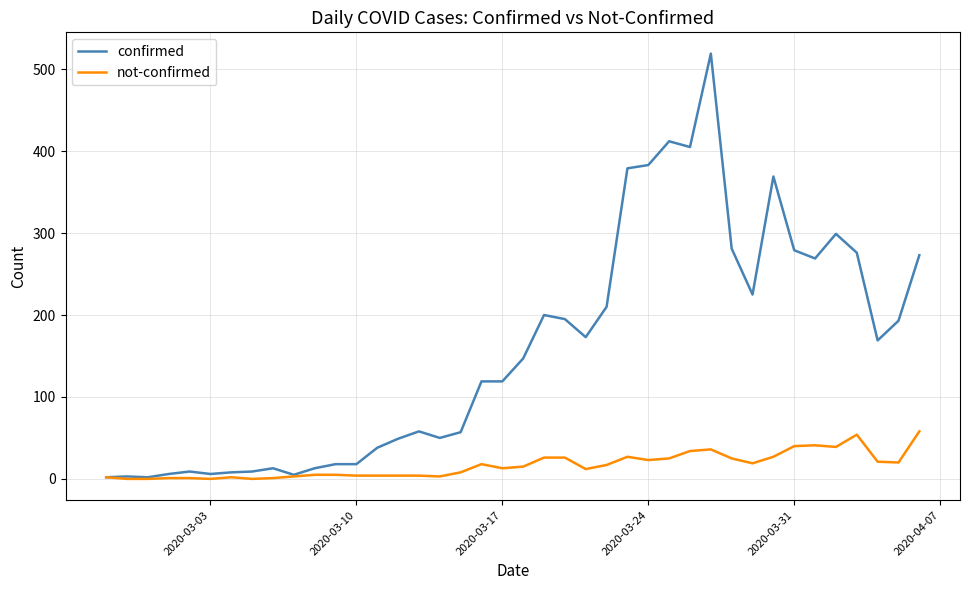

List the series in order of their overall mean, highest first.

confirmed, not-confirmed